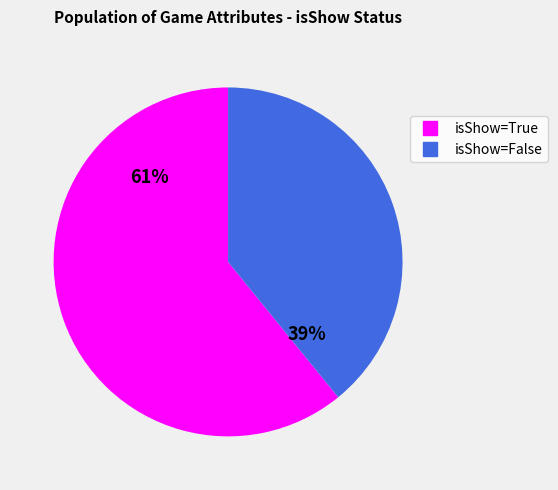

Is there a majority slice in this chart?

Yes